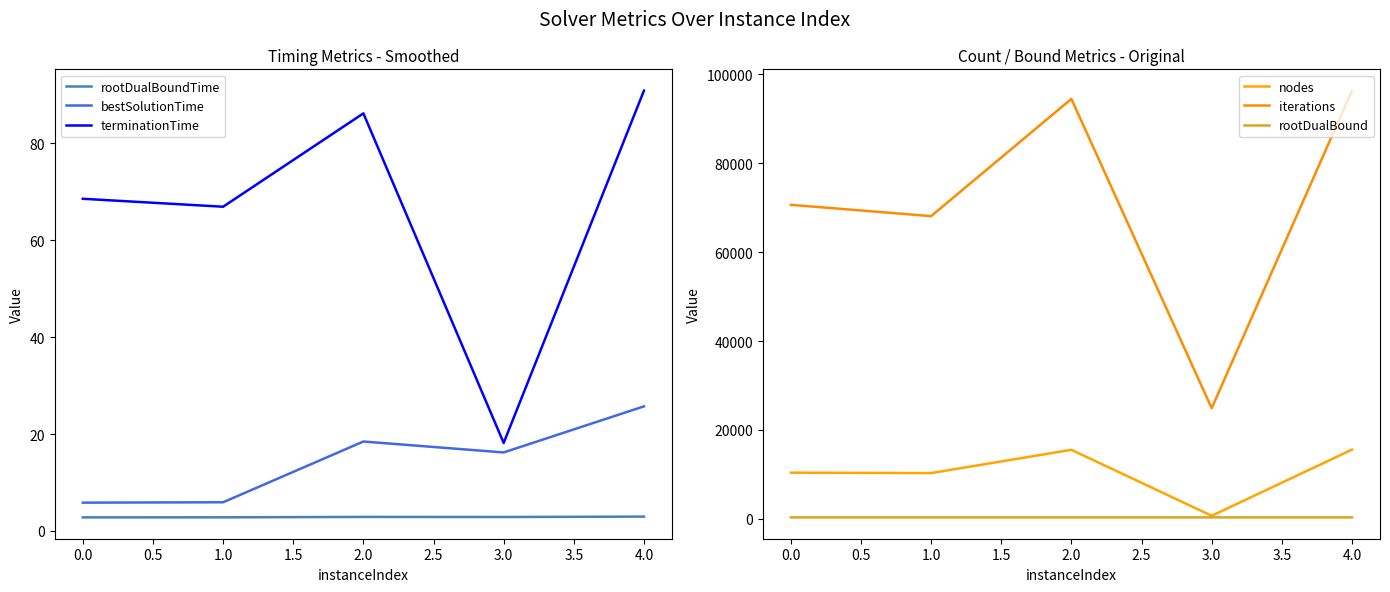

What is the sum of the iterations values at 3.0 and 0.0?

95557.0